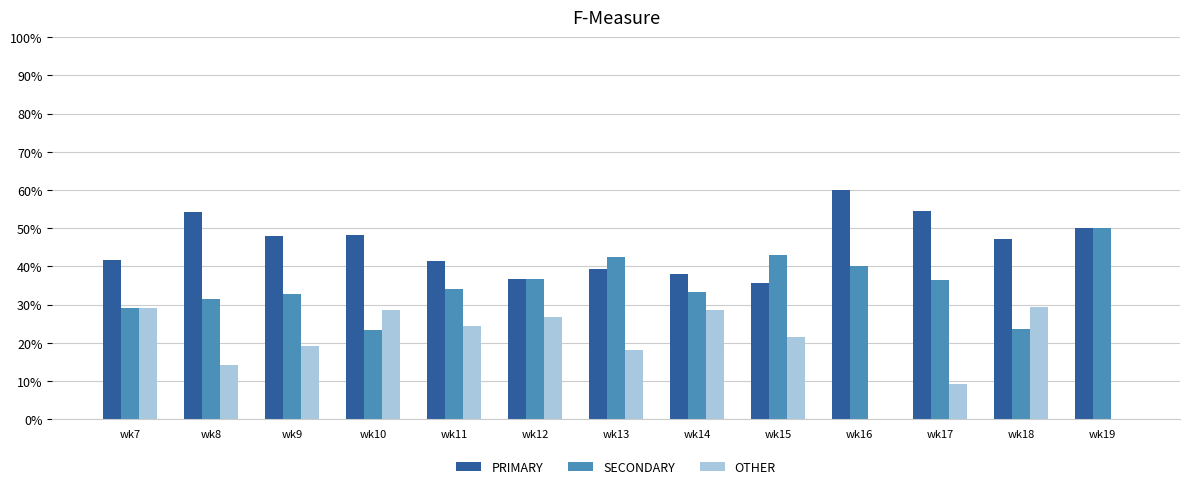

Which category has the highest value across all series?

wk16